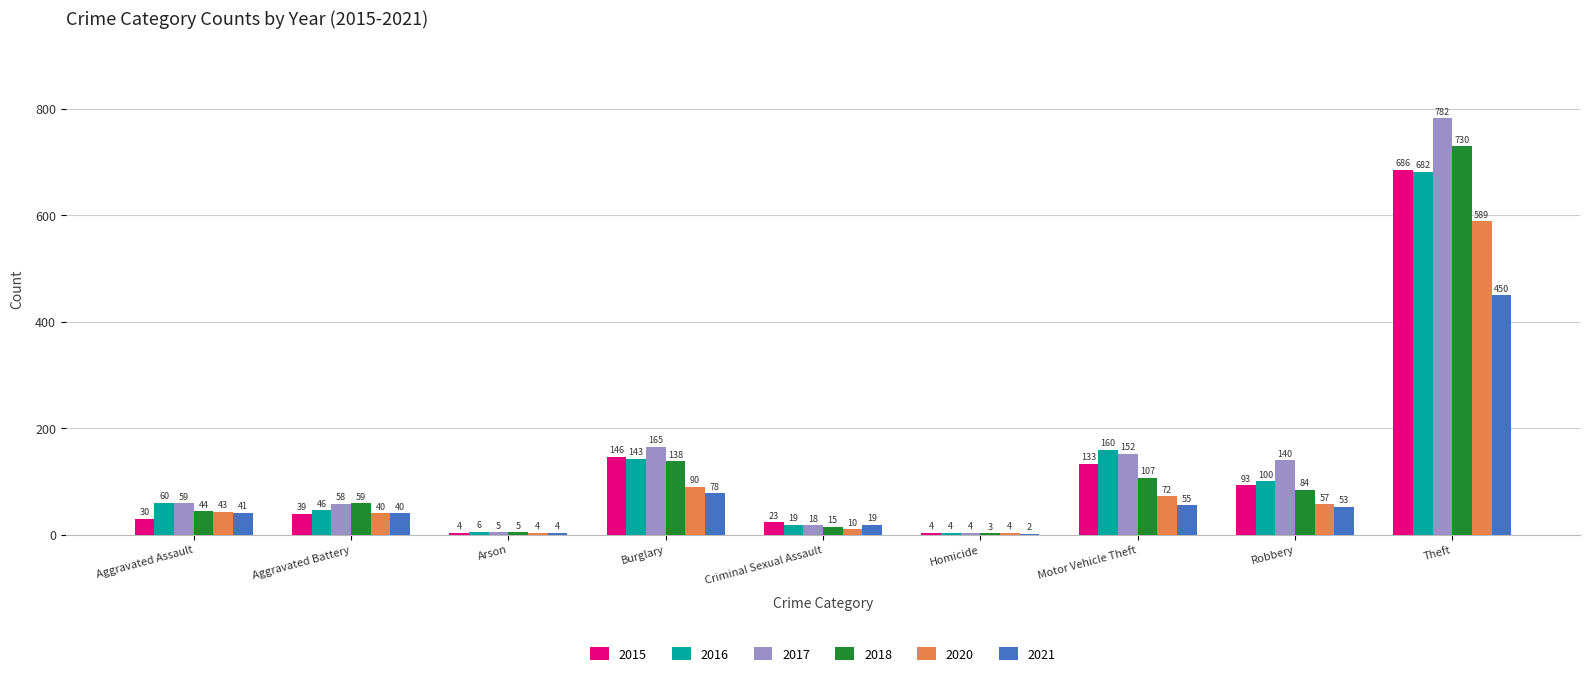

Which series has the widest spread of values?

2017